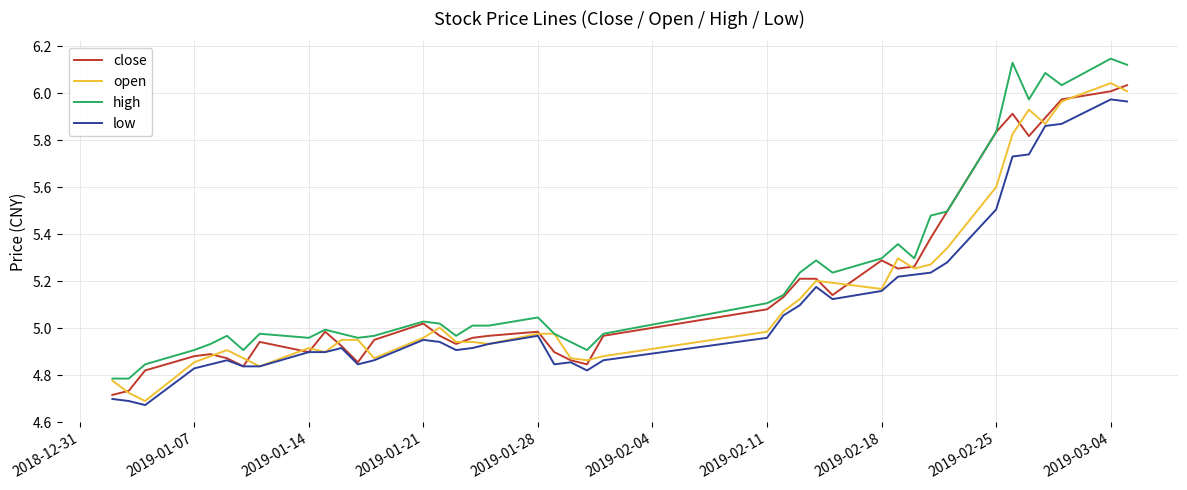

List the series in order of their overall mean, lowest first.

low, open, close, high